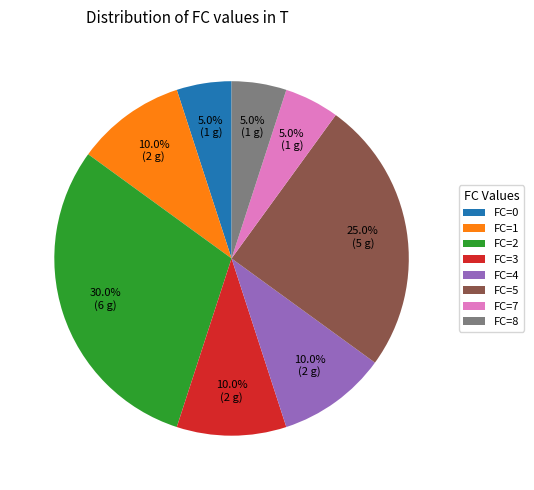

Count the number of slices in the pie.

8